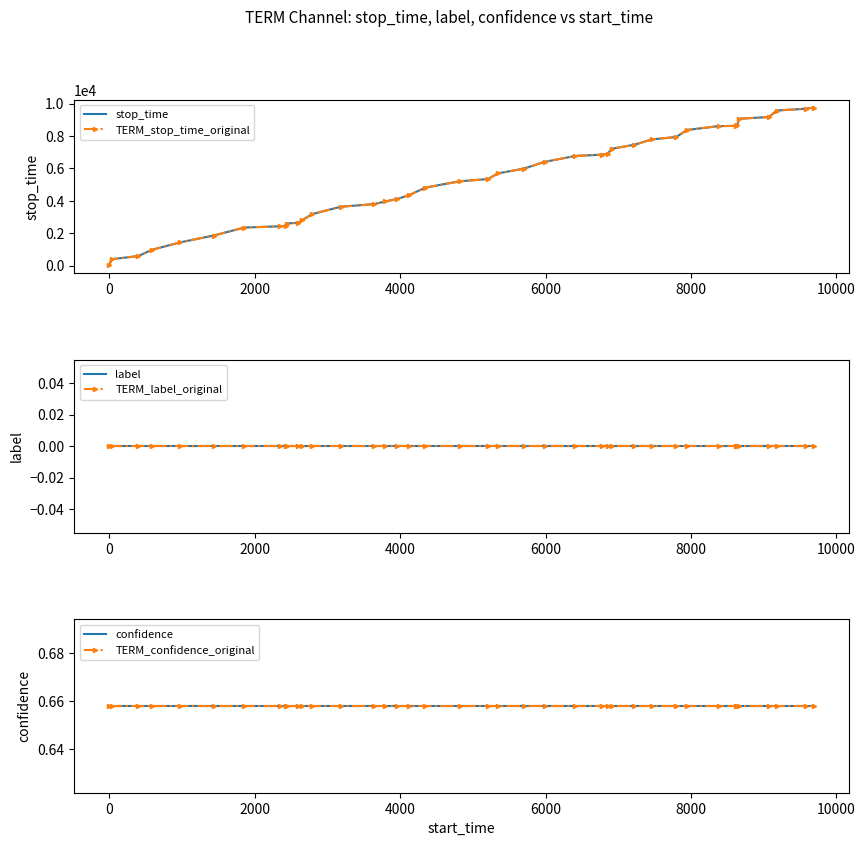

How many values in the stop_time series exceed 5344?

19